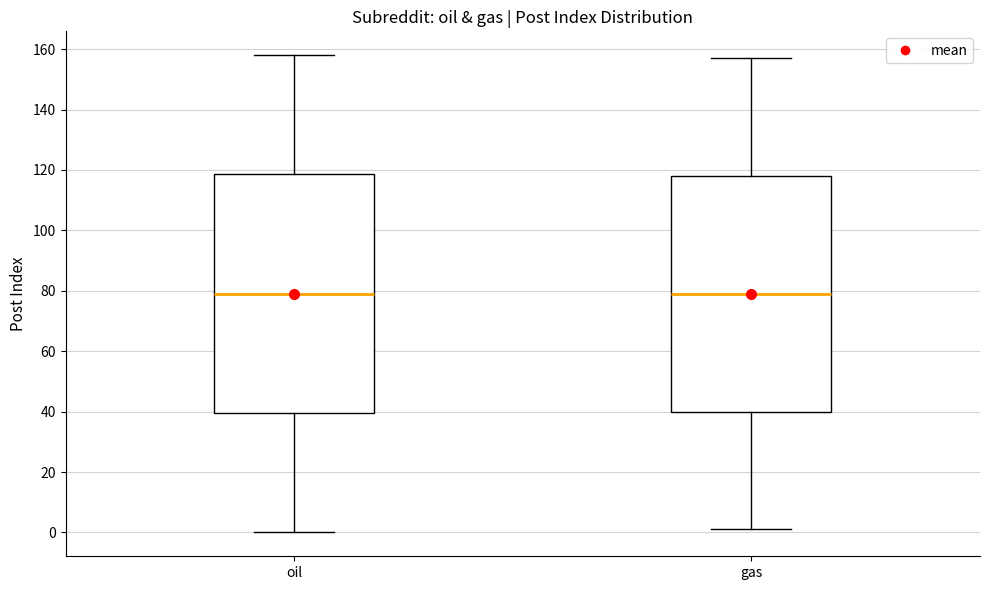

Reading left to right, read every box against the y-axis: the position of its median line, the range the box covers, and the ends of its whiskers. The values are not printed on the chart, so give them approximately, as read against the axis.

oil: median 80, box 40 to 118, whiskers 0 to 158
gas: median 80, box 40 to 118, whiskers 2 to 158